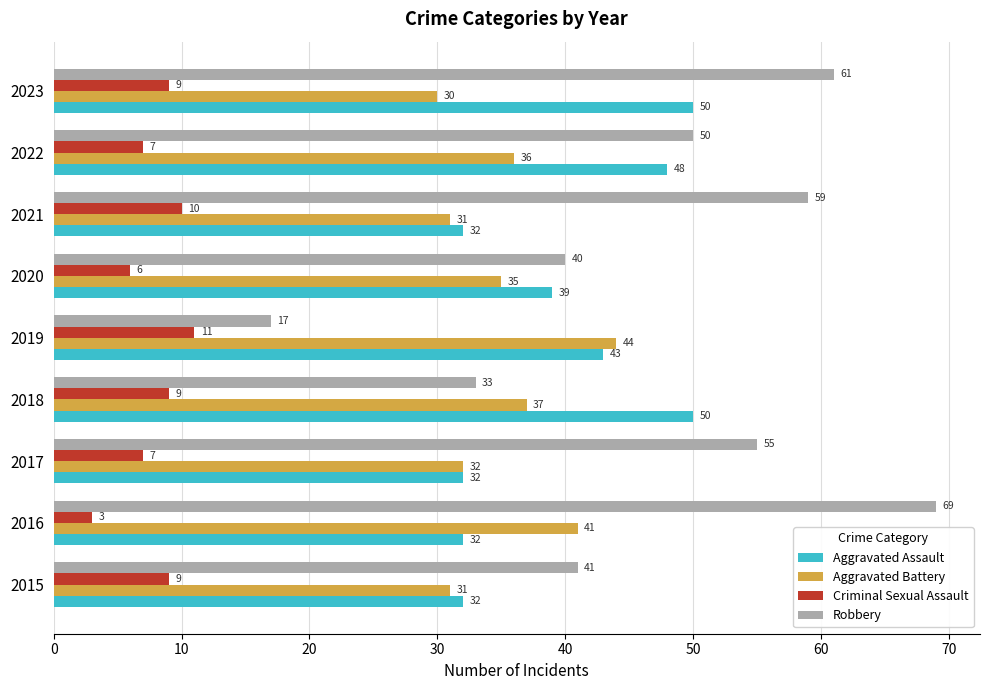

What is the difference between the maximum and minimum values in the Aggravated Battery series?

14